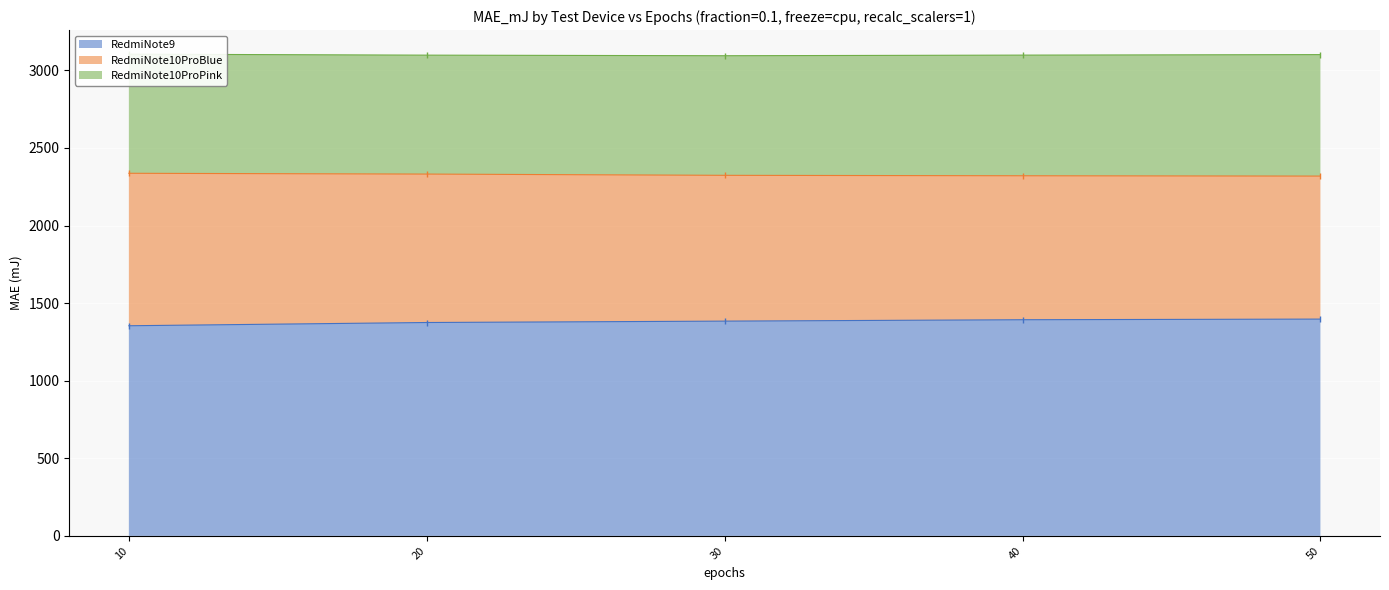

The value of RedmiNote9 at 20 is 1375.2. True or false?

True